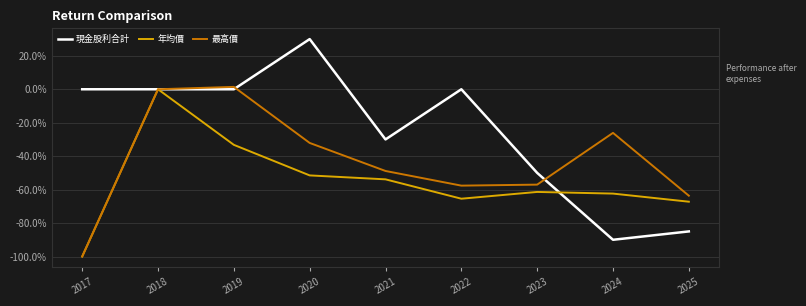

At which label does 最高價 first exceed -48?

2018